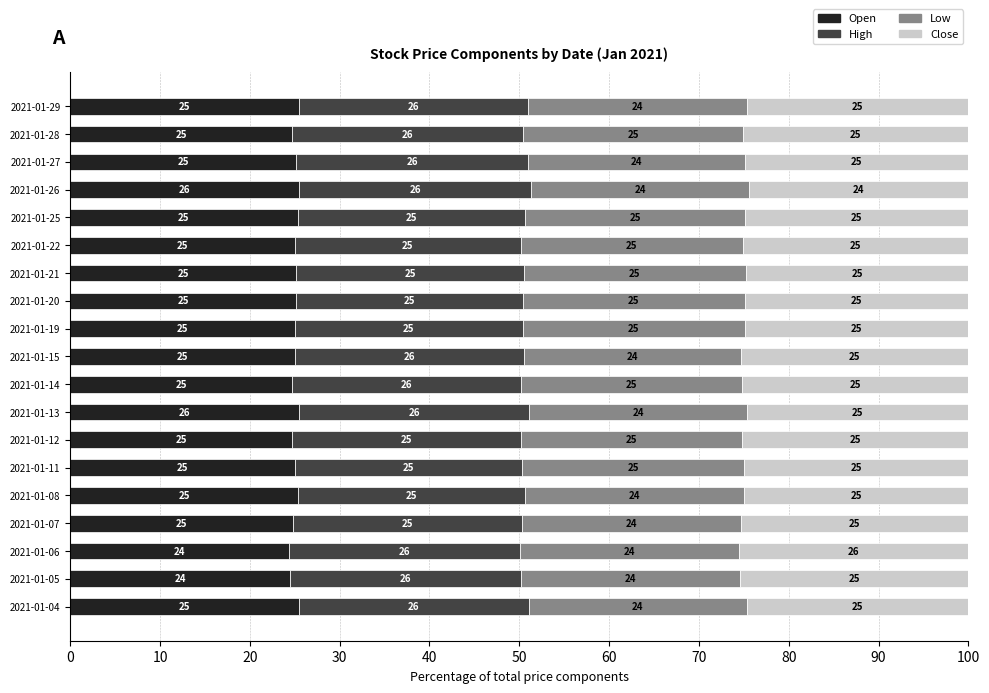

What is the total value across all series at 2021-01-26?

100.0